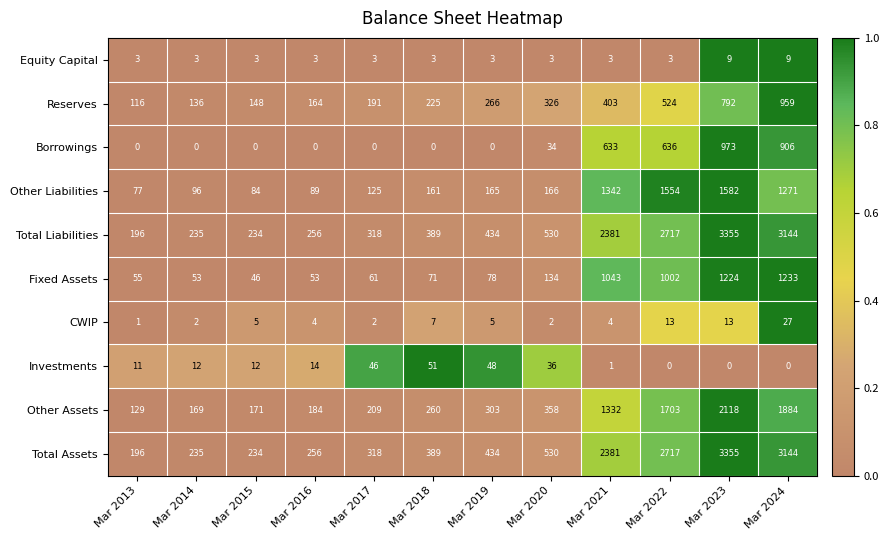

What is the difference between the Borrowings values at Mar 2017 and Mar 2021?

633